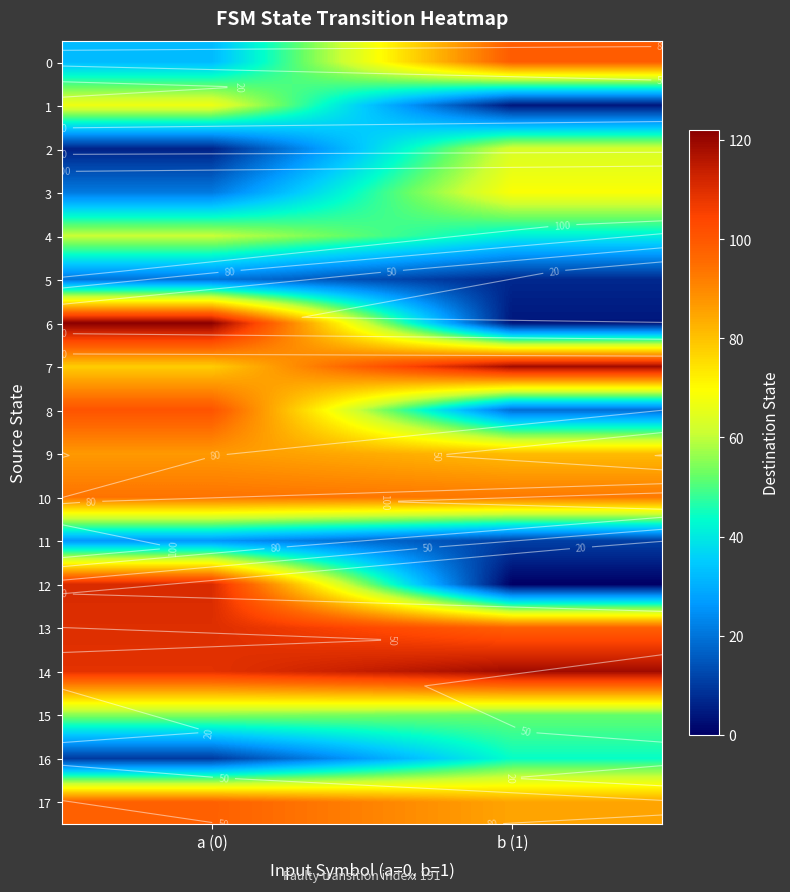

Which series has the widest spread of values?

6